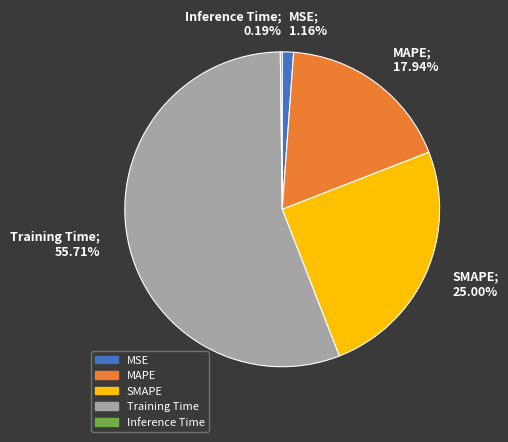

Is there any slice that represents more than half of the pie?

Yes